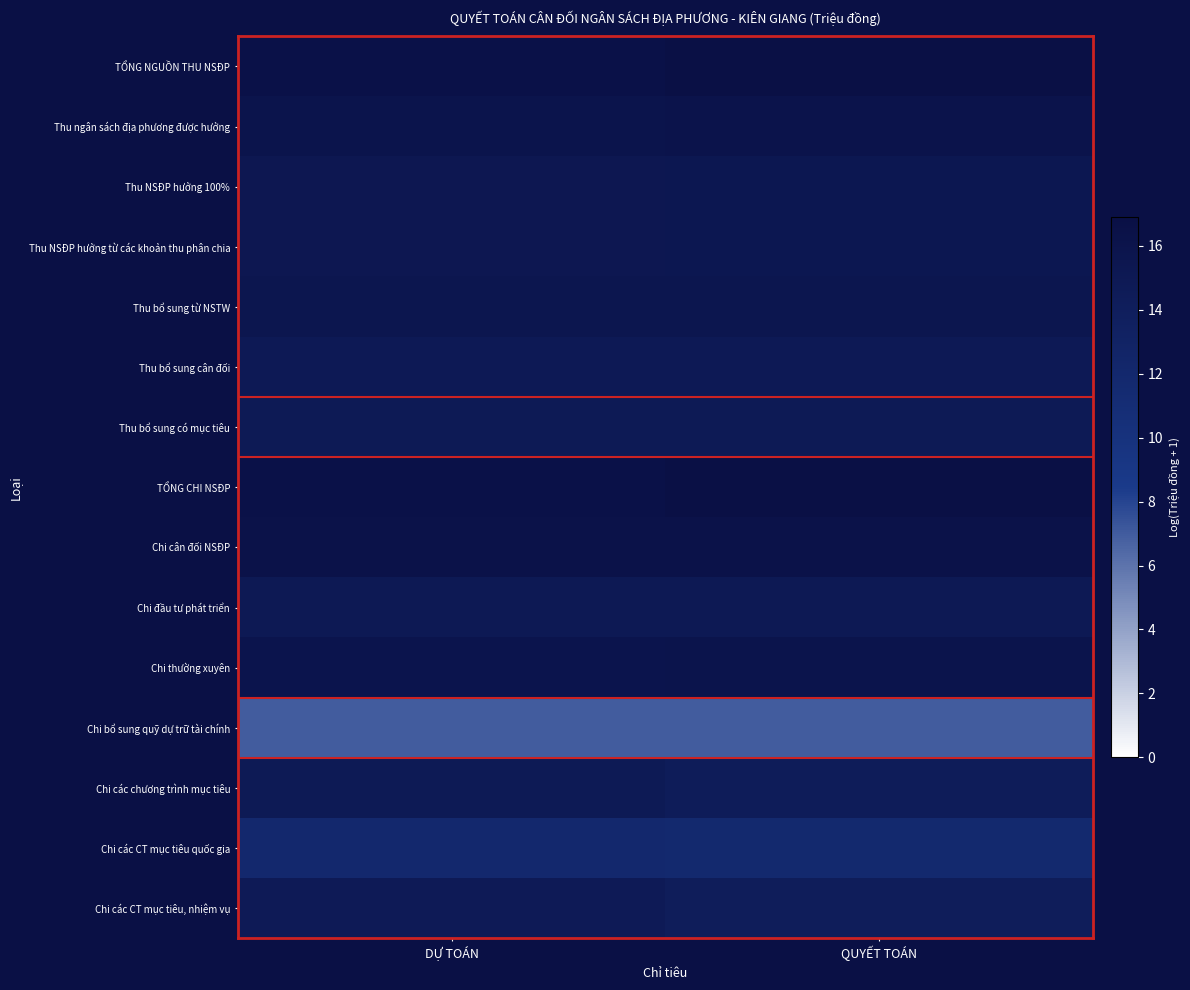

What is the difference between the highest and lowest values at DỰ TOÁN?

9.5